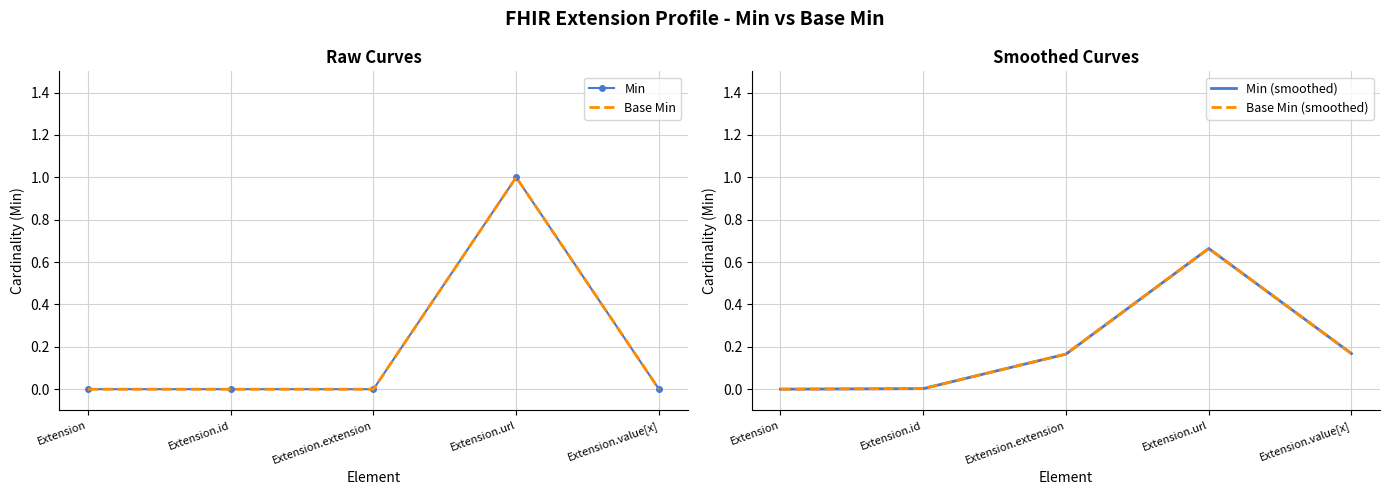

Is this an area chart (filled region under the line)?

No